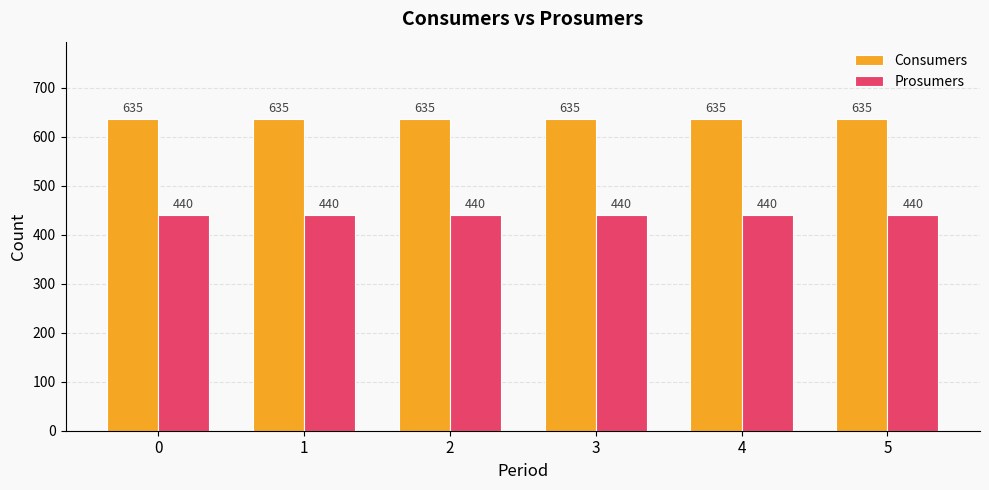

Reading left to right, transcribe all the data shown in this chart.

Consumers: 635	635	635	635	635	635
Prosumers: 440	440	440	440	440	440